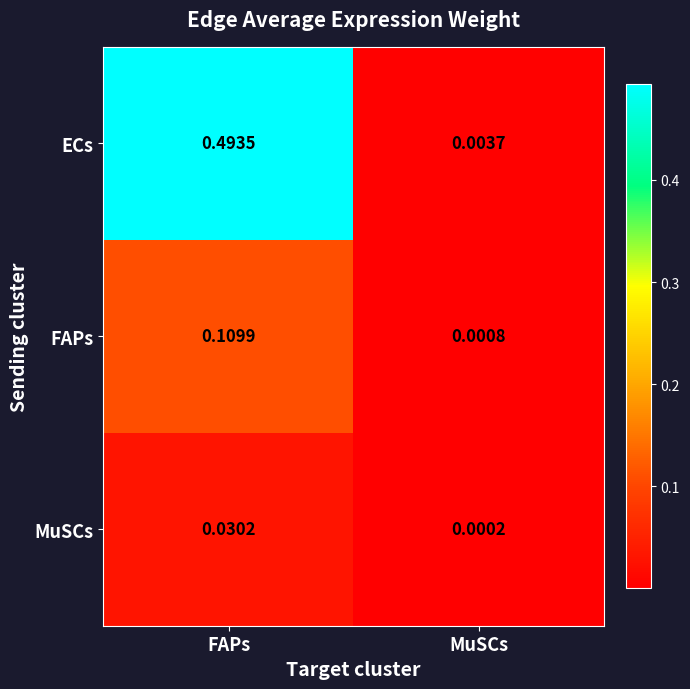

Which series changed the most between FAPs and MuSCs?

ECs